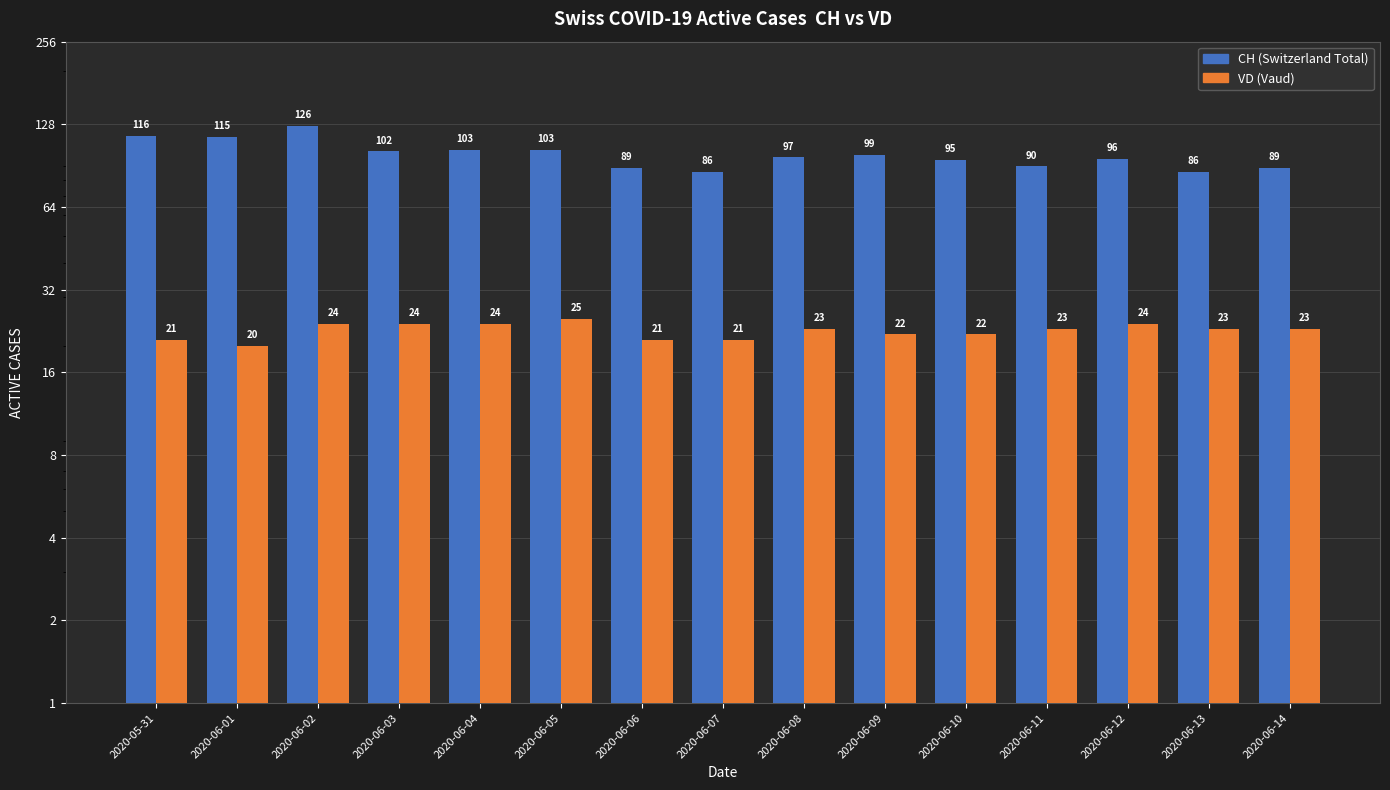

At which label is CH (Switzerland Total) closest to 106?

2020-06-04